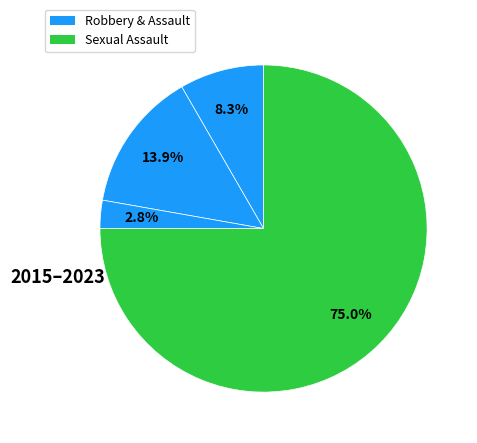

How many slices are in this pie chart?

4